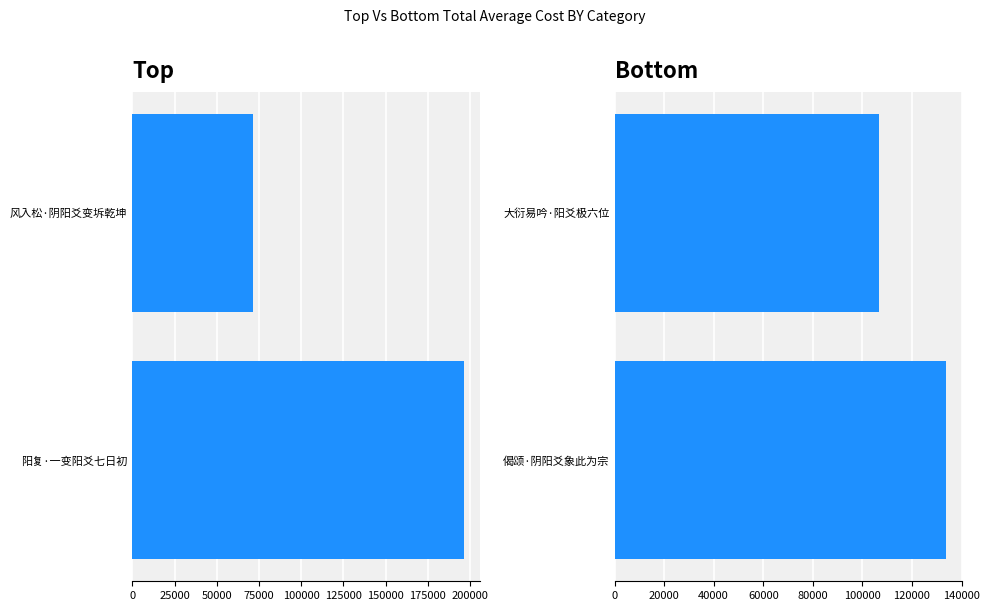

What is the total value across all series at 0?

178264